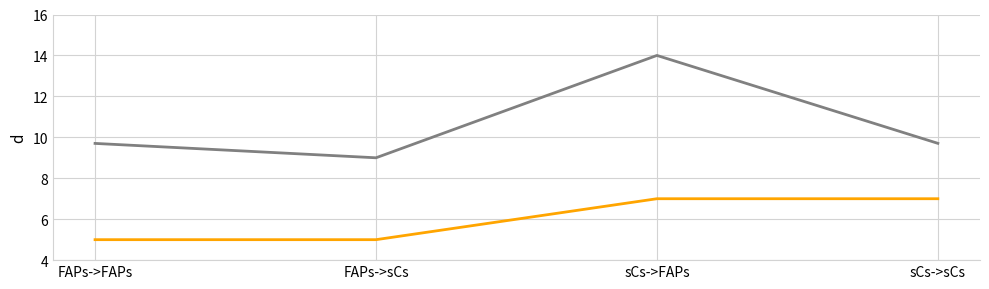

How many categories are shown in the chart?

4